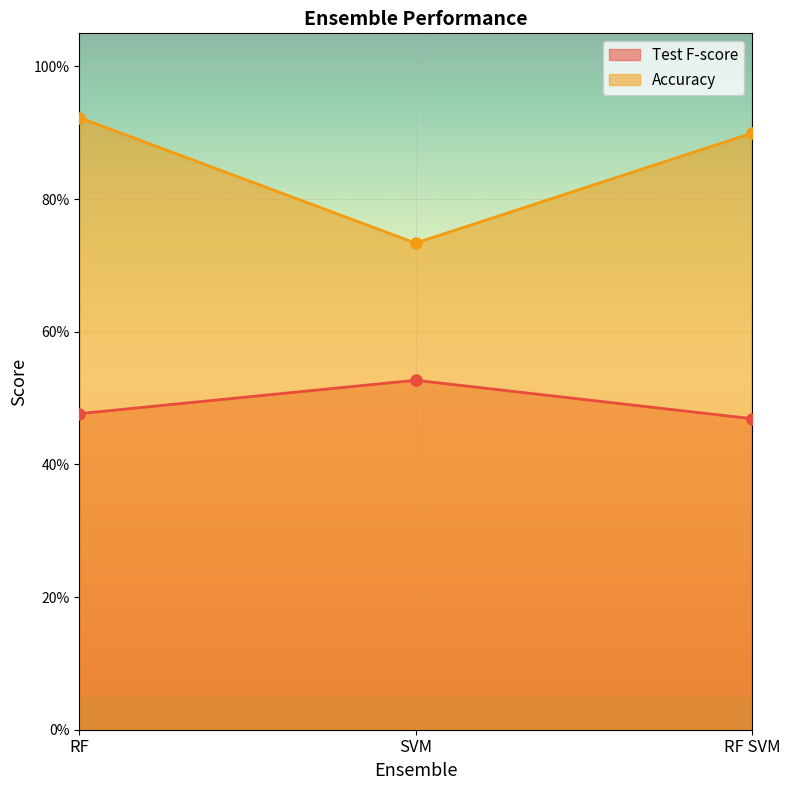

Is the value of Accuracy at RF SVM greater than the value of Test F-score at RF SVM?

Yes